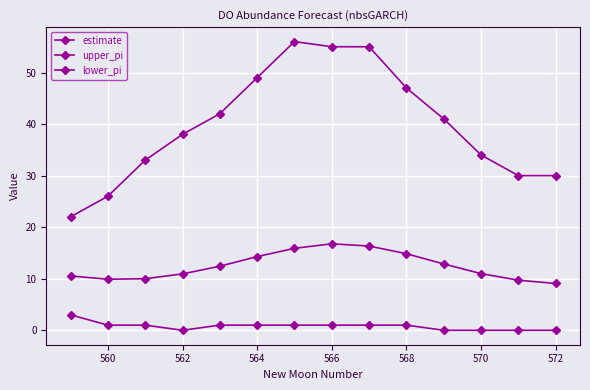

How many values in the estimate series exceed 12?

7